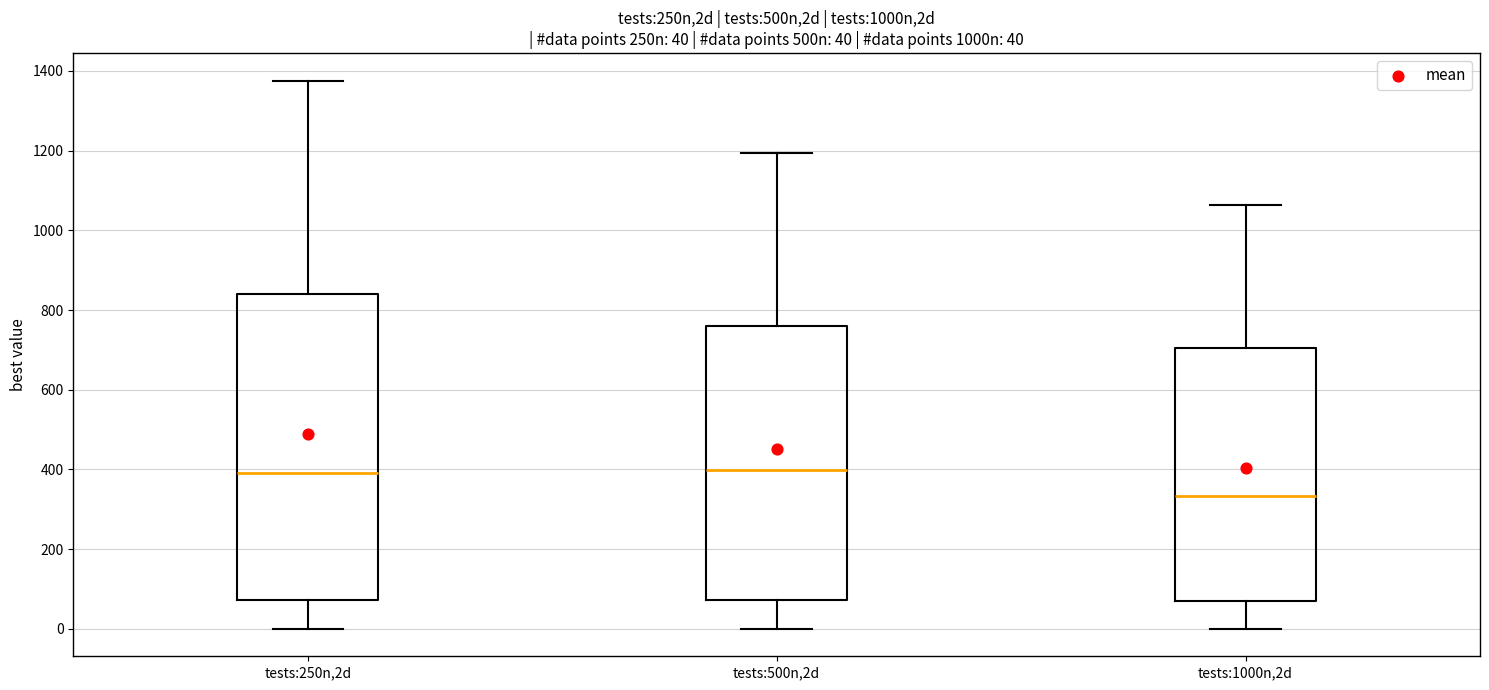

Which box is the tallest, from its lower edge to its upper edge?

tests:250n,2d